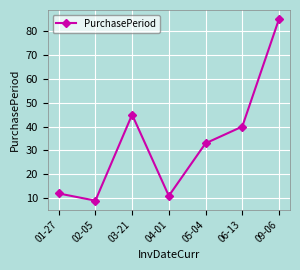

Rank the categories by value from highest to lowest.

09-06, 03-21, 06-13, 05-04, 01-27, 04-01, 02-05